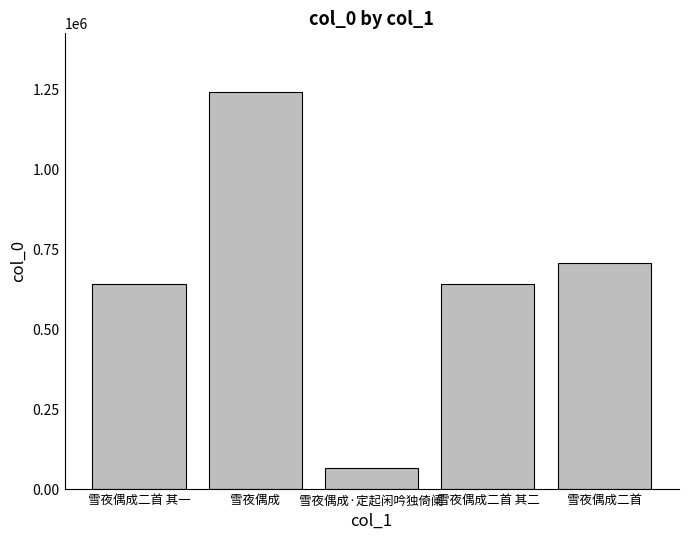

What value does the data have at 雪夜偶成二首 其一, to the nearest 10?

639830